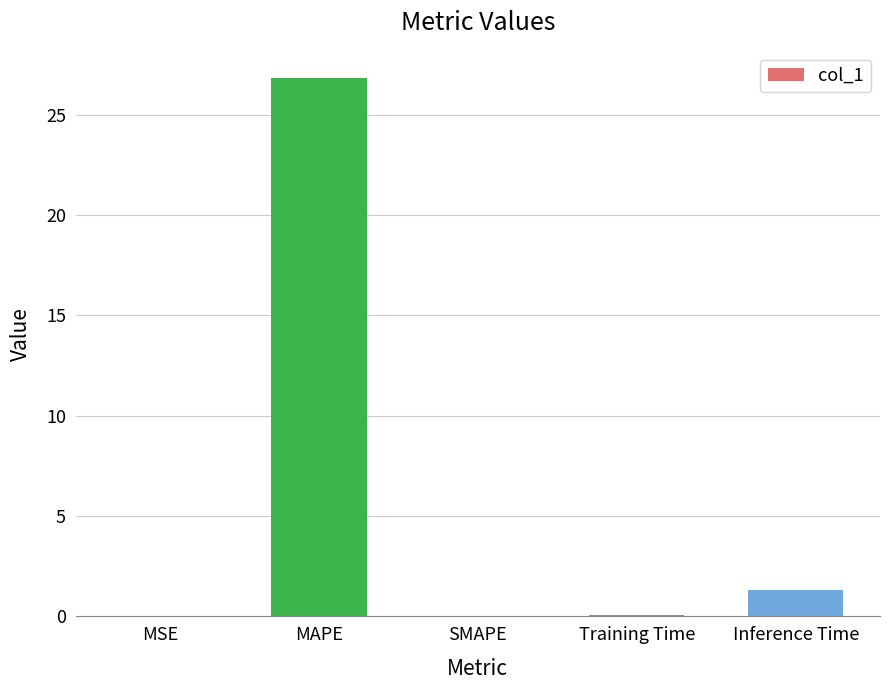

How many data points does each series have?

5